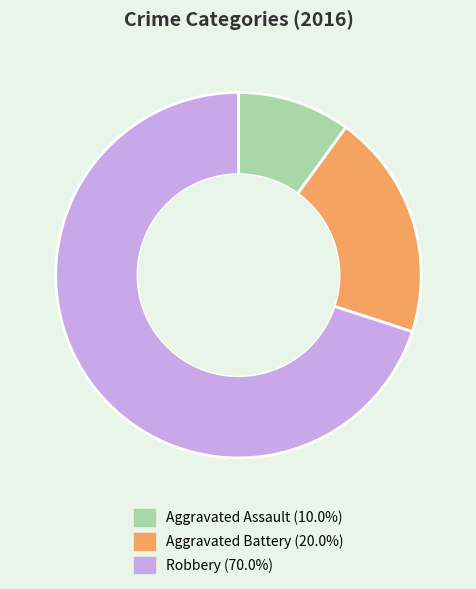

Count the number of slices in the pie.

3